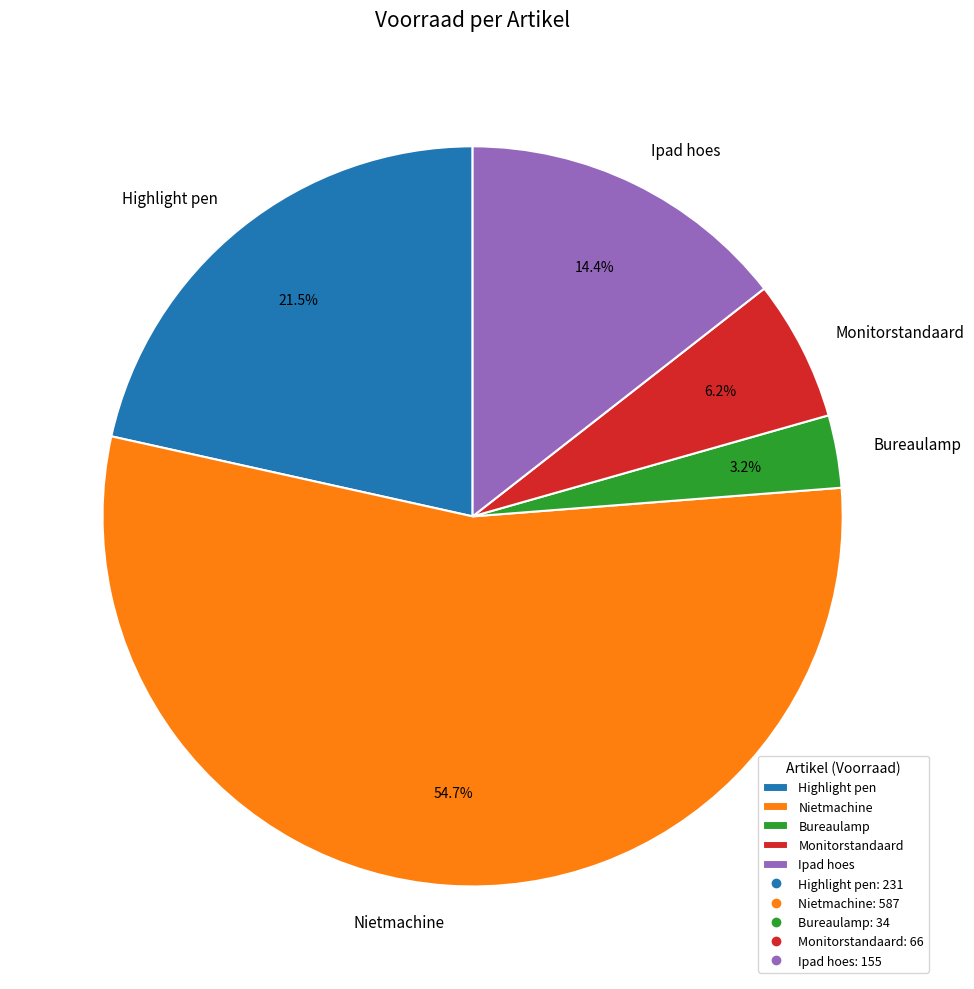

To the nearest percent, what is the difference between the Ipad hoes and Bureaulamp slice percentages?

11%